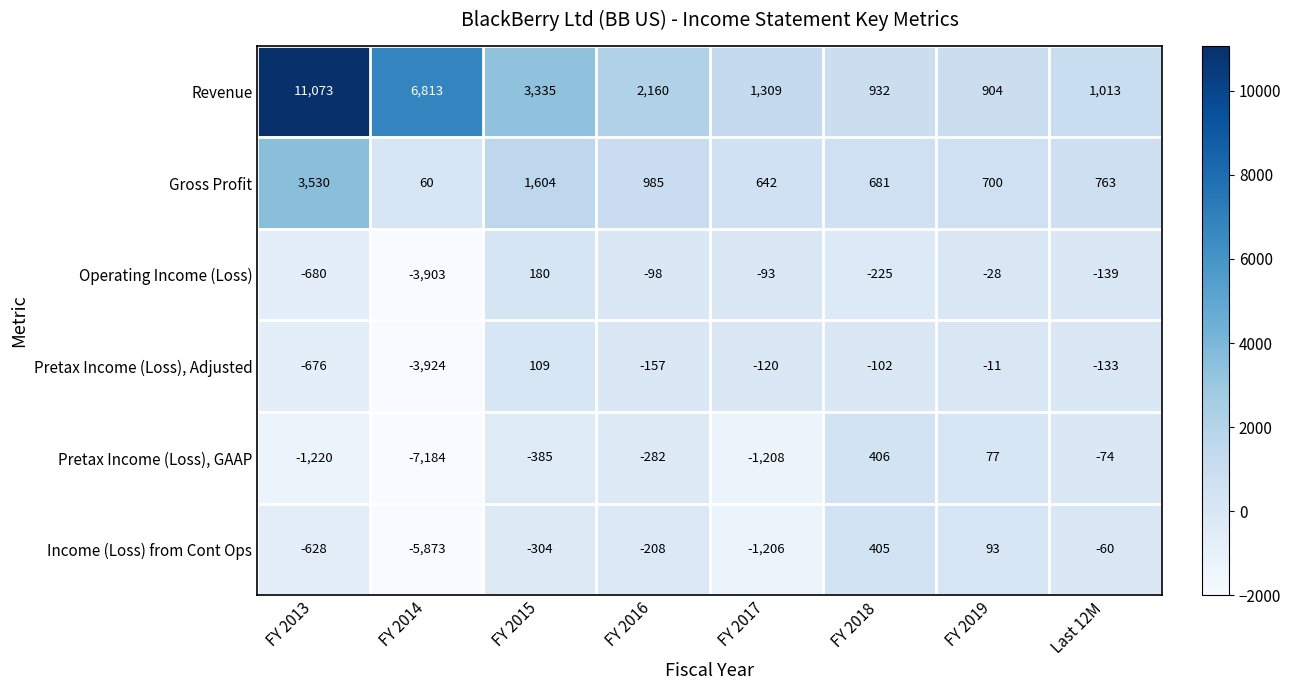

What is the average value of the Gross Profit series?

1121